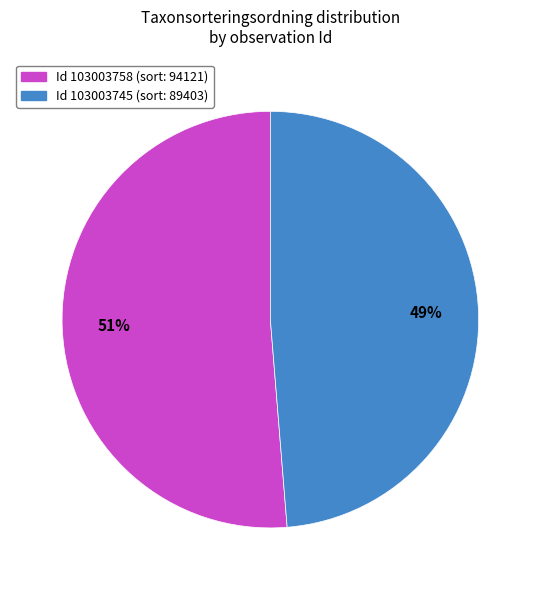

To the nearest percent, what is the average slice percentage?

50%